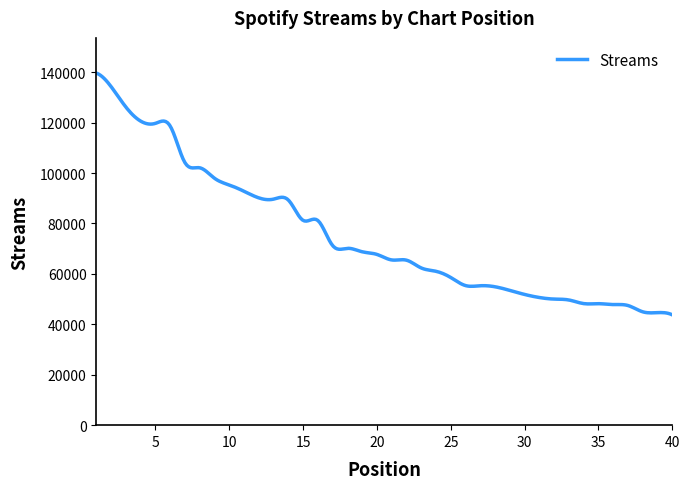

What is the greatest value displayed?

139644.0